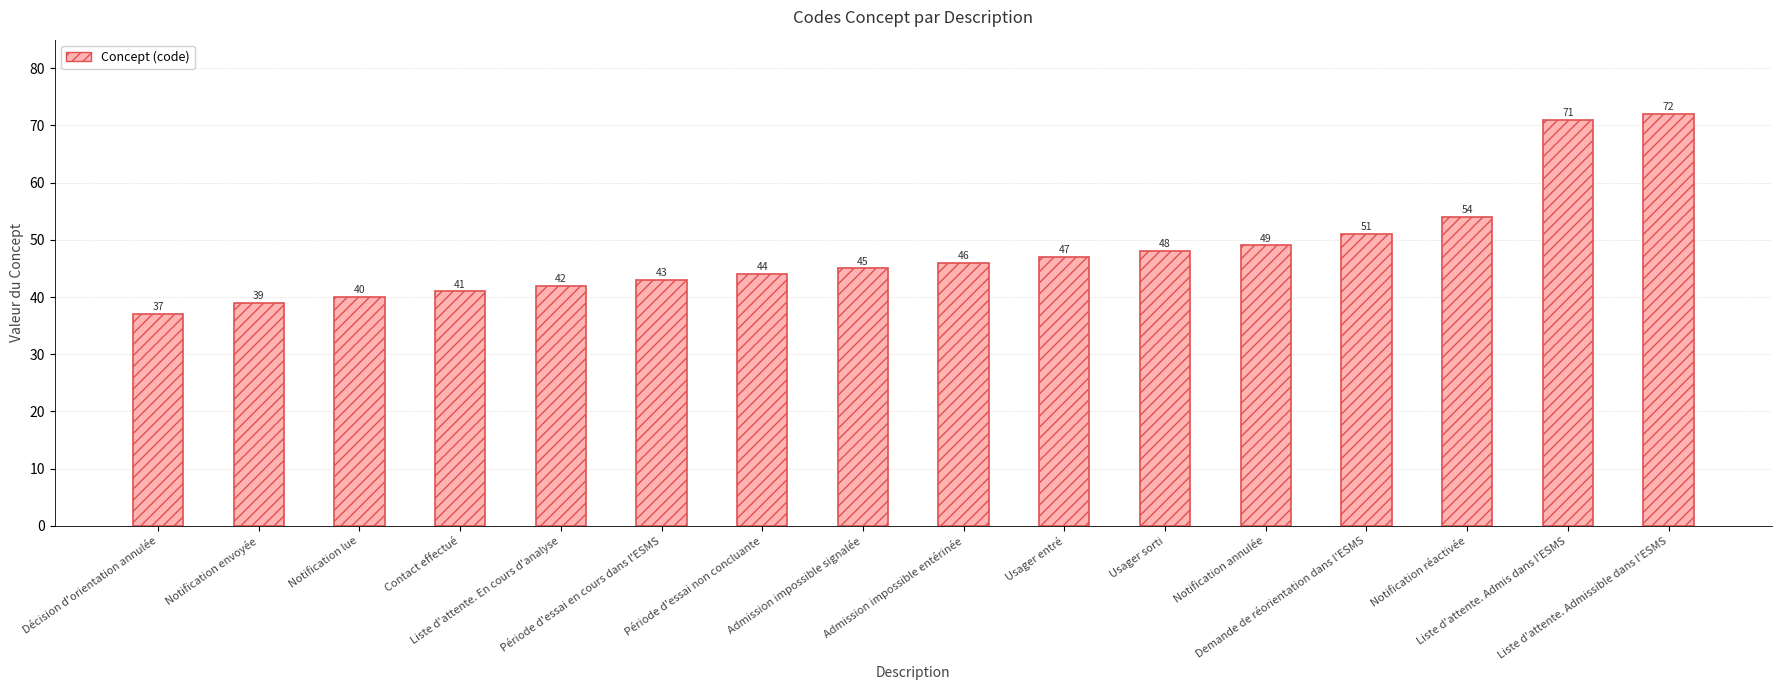

What is the value of the 10th bar from the left?

47